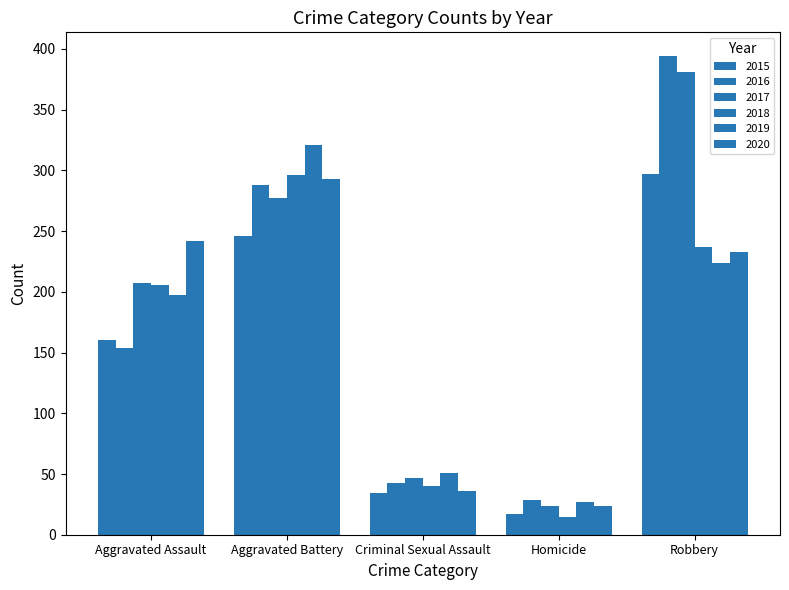

Is it true that 2019 equals 51 at Criminal Sexual Assault?

True